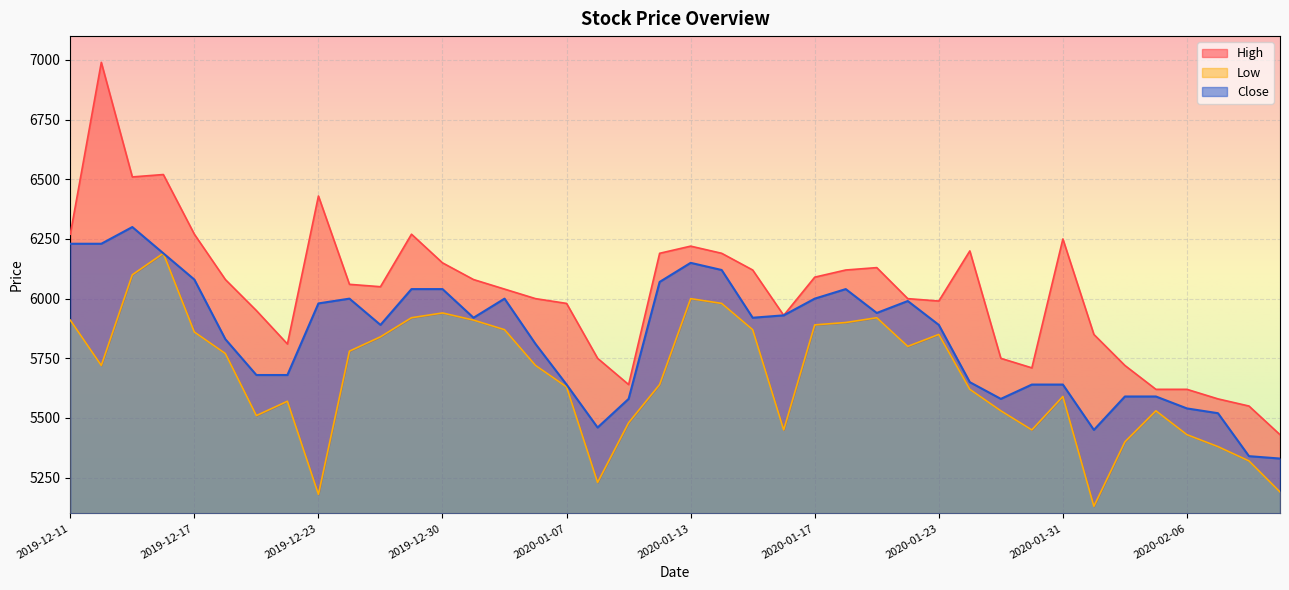

Rank the series at 2019-12-16 from highest to lowest value.

High, Low, Close